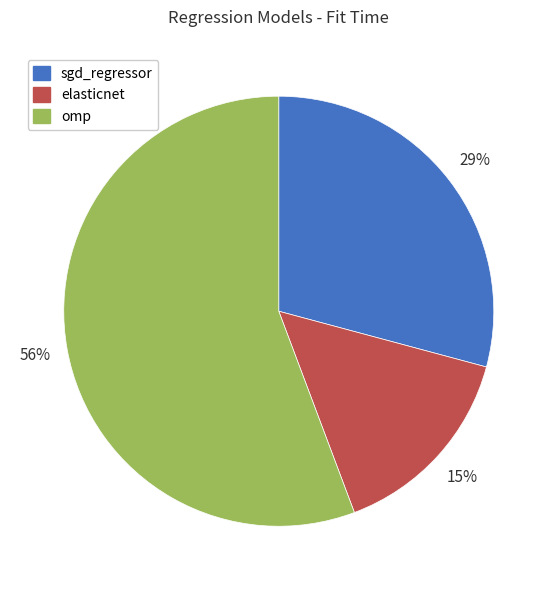

Rank the categories by value from highest to lowest.

omp, sgd_regressor, elasticnet